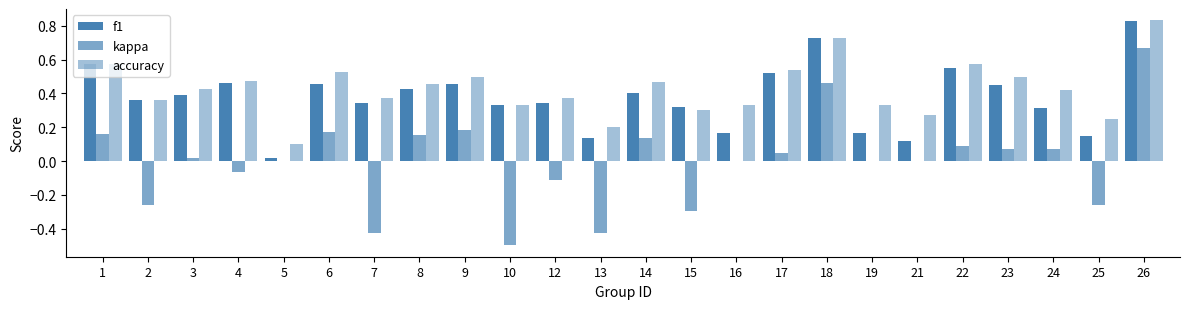

Which category has the lowest value in the accuracy series?

5